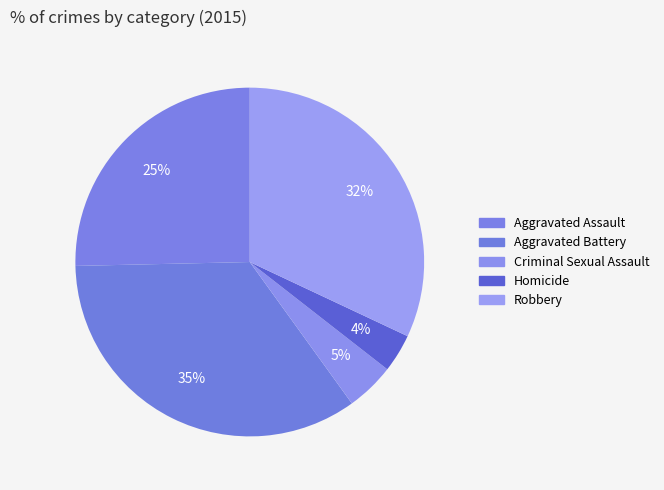

Which slice is the largest?

Aggravated Battery